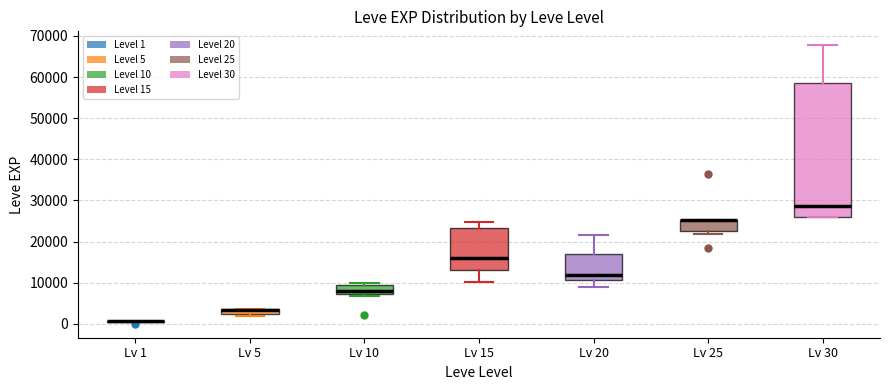

Where does the upper whisker of the box for Lv 30 end on the y-axis? The values are not printed on the chart, so give them approximately, as read against the axis.

68000